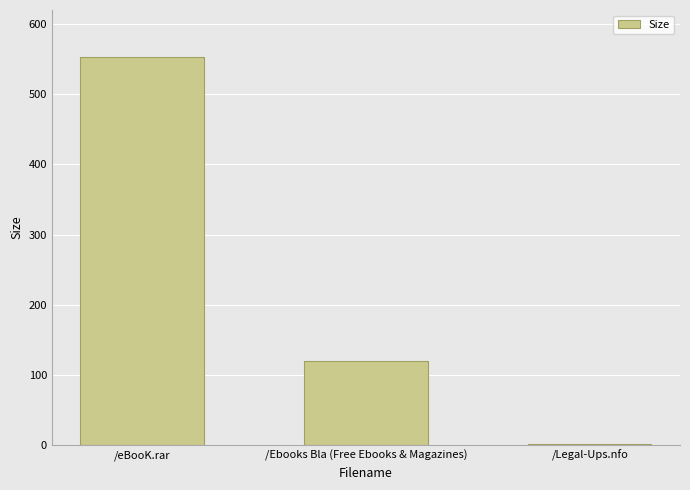

What is the change in value from /eBooK.rar to /Ebooks Bla (Free Ebooks & Magazines)?

-433.4